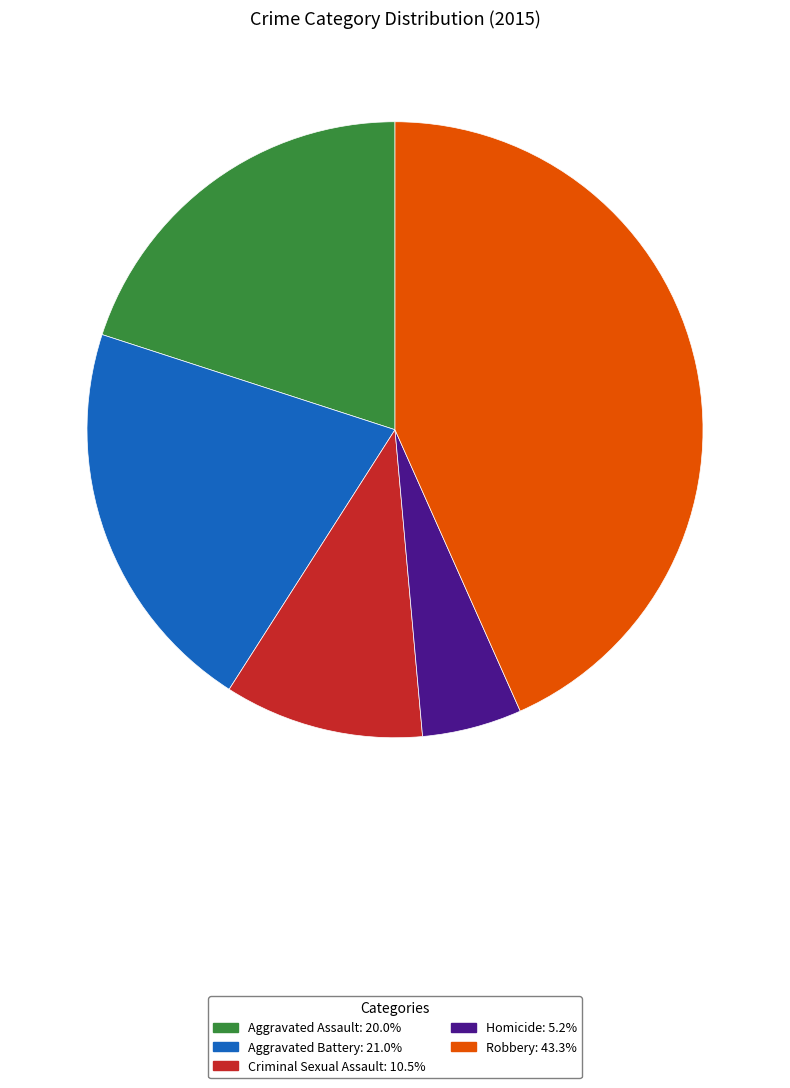

Combined, do Homicide and Aggravated Battery account for over 50%?

No